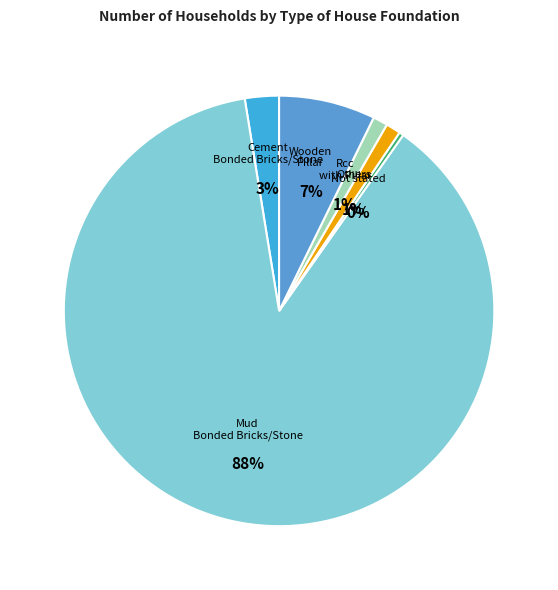

True or false: Rcc with Pillar accounts for 11% of the total.

False